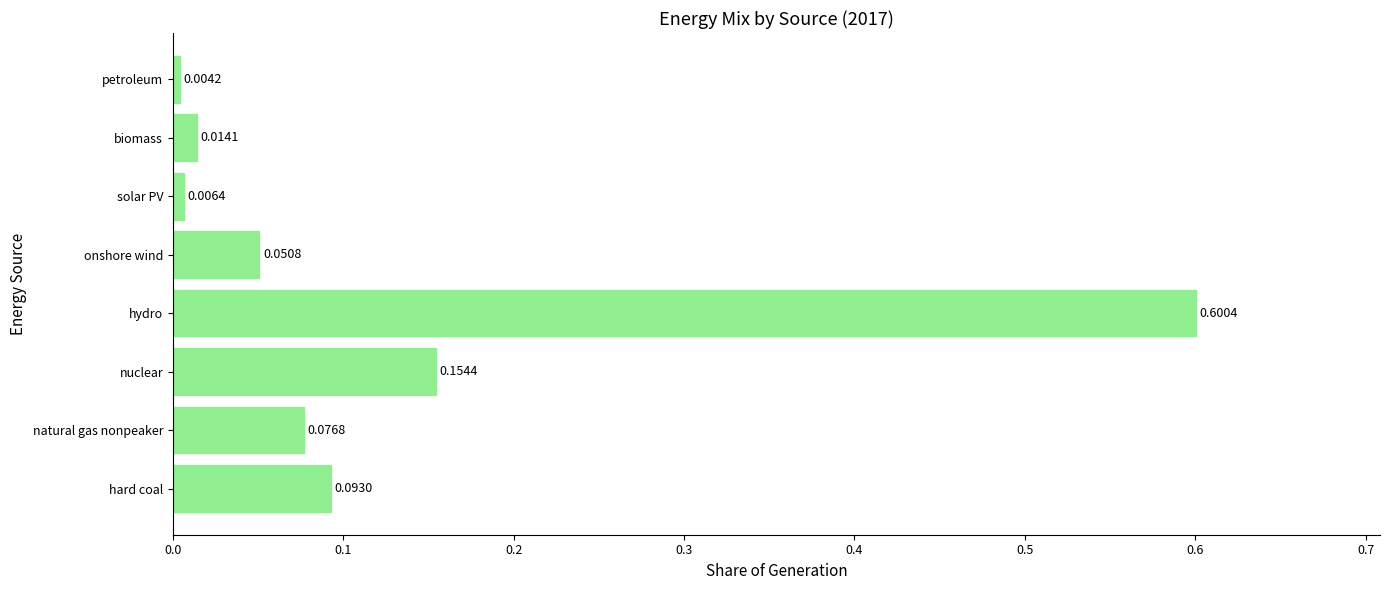

What is the difference between the maximum and second lowest values?

0.6